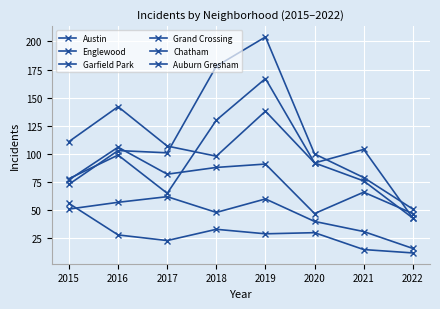

How many categories are shown in the chart?

8